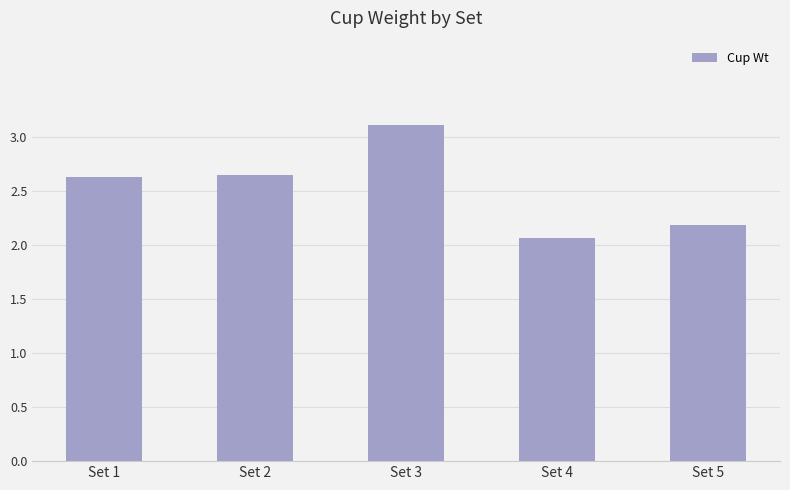

At which label is the value closest to 2?

Set 4